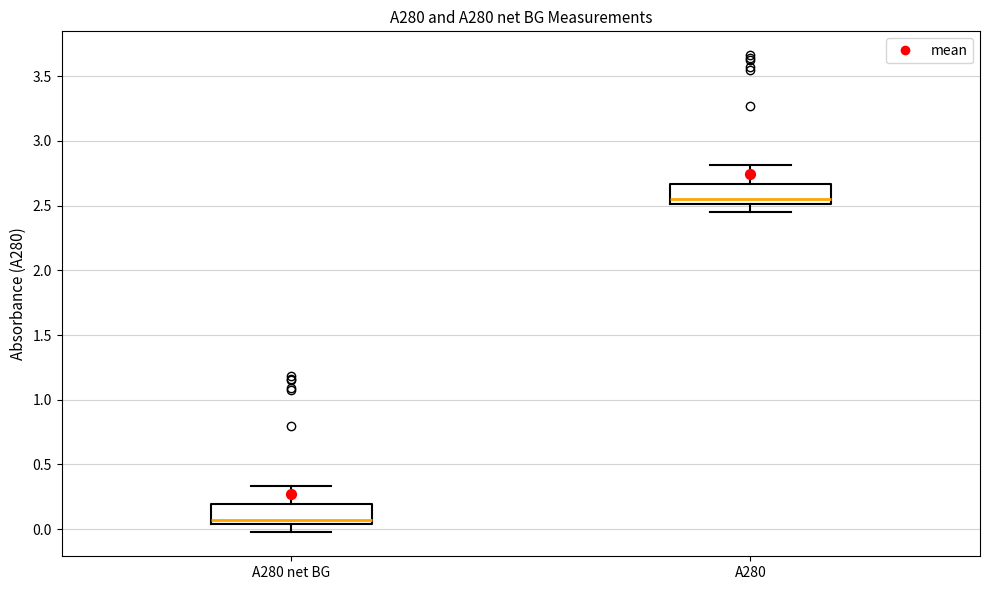

Reading left to right, transcribe this box plot: for each box, give where its median line is, the range the box spans, and where its two whiskers end, as read against the y-axis. The values are not printed on the chart, so give them approximately, as read against the axis.

A280 net BG: median 0.05 (just above the box's lower edge), box 0.05 to 0.20, whiskers 0.00 to 0.35
A280: median 2.55, box 2.50 to 2.65, whiskers 2.45 to 2.80